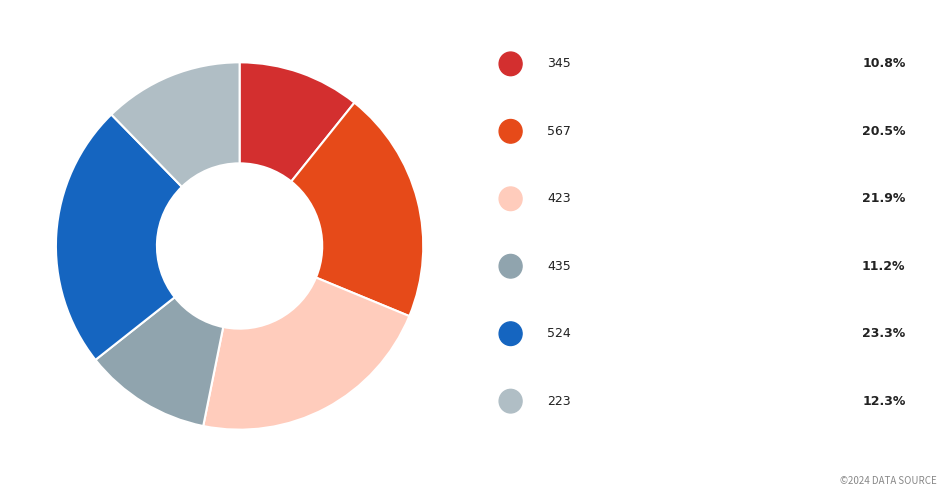

Rank the categories by value from highest to lowest.

524, 423, 567, 223, 435, 345